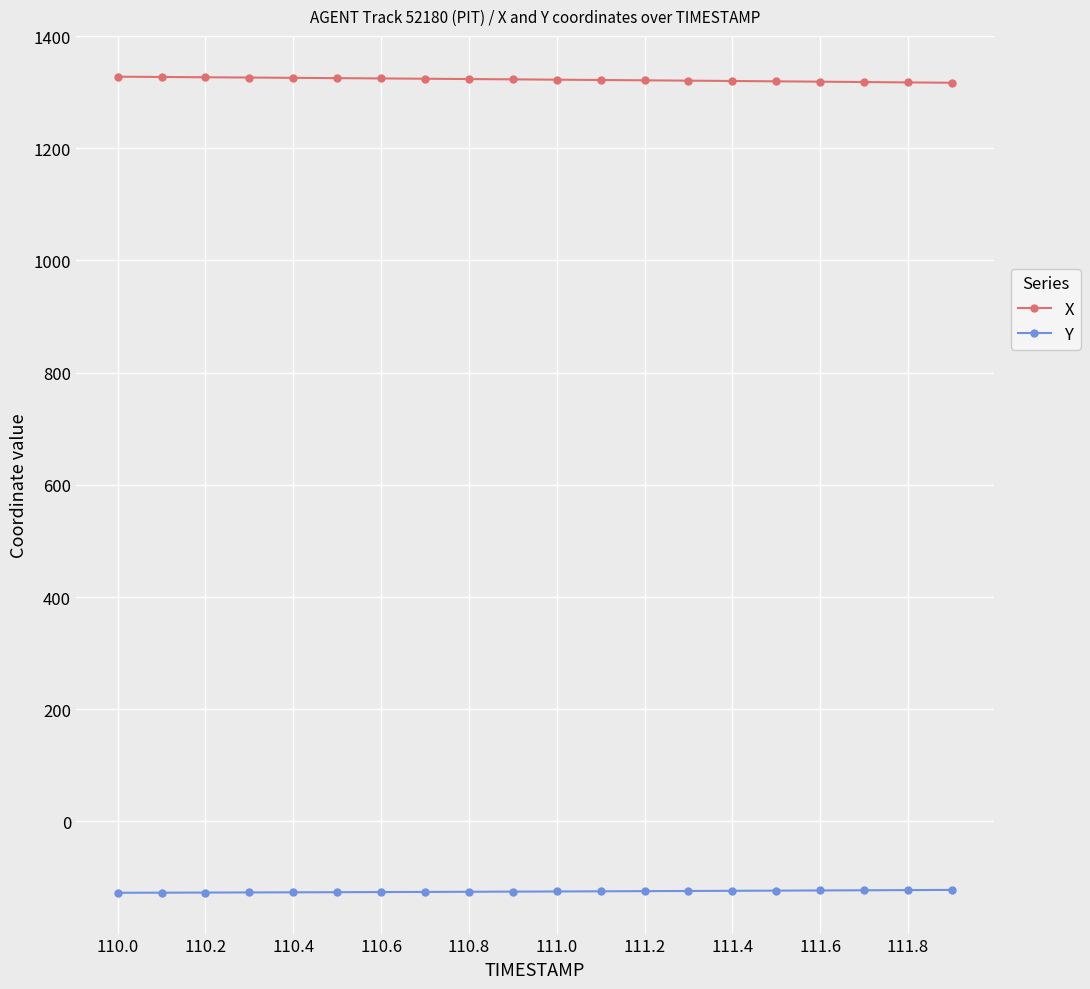

True or false: Y and X intersect in this chart.

False